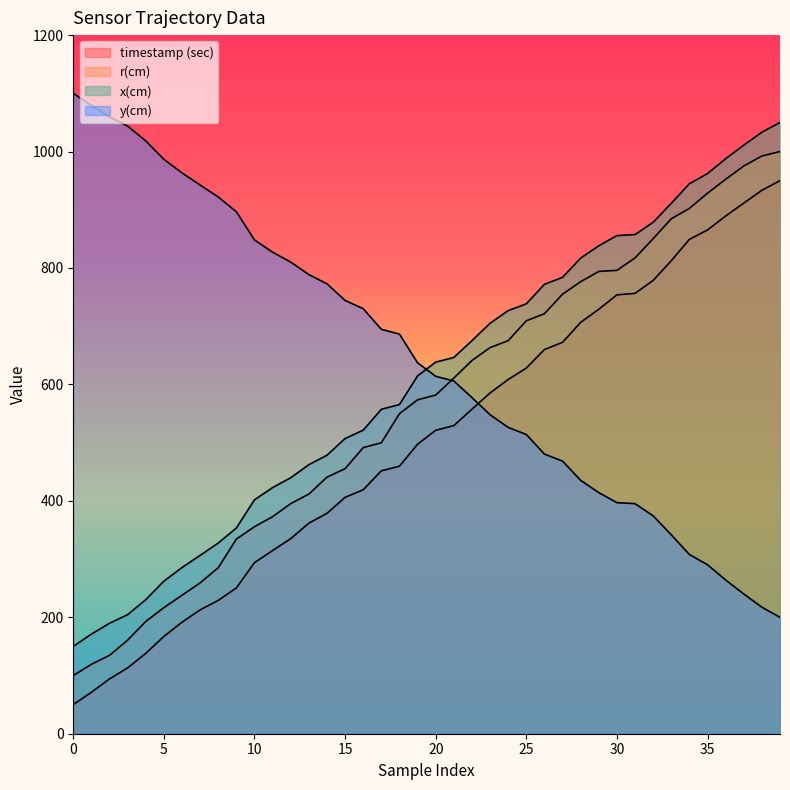

How many values in the y(cm) series are below 637?

20